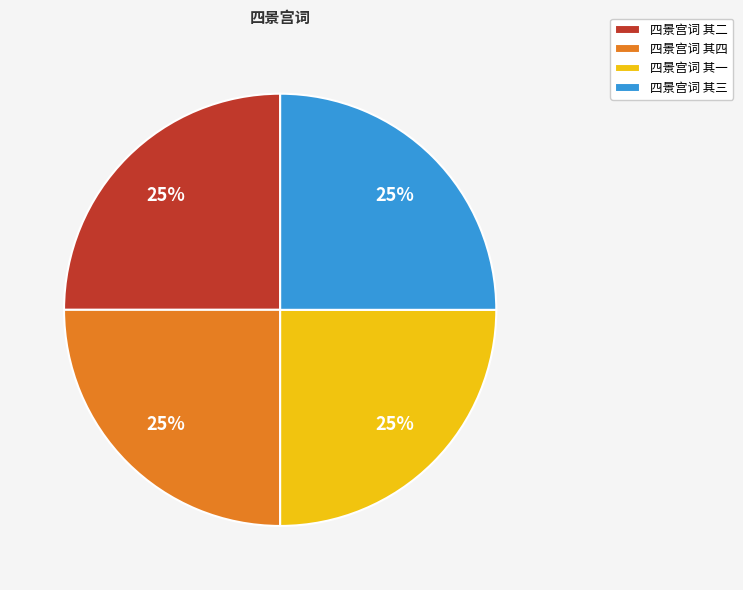

Is there any slice that represents more than half of the pie?

No